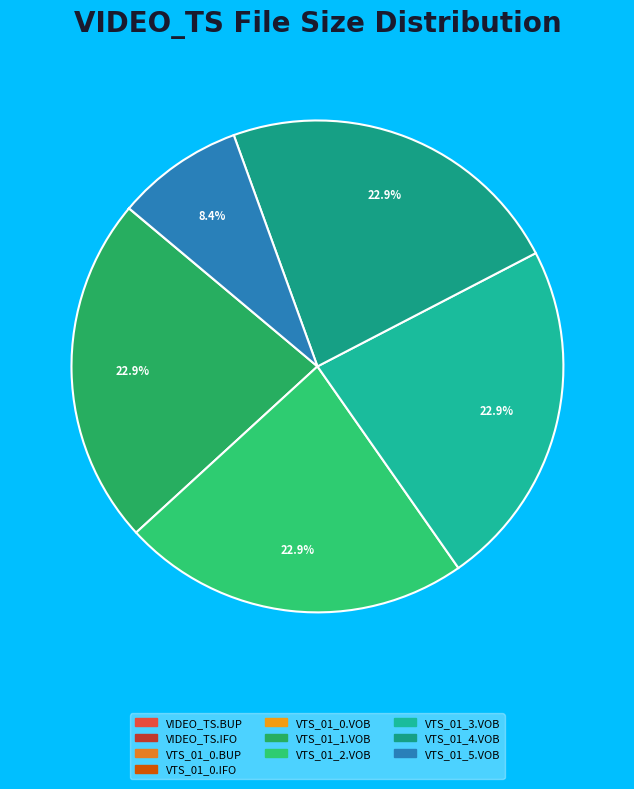

Count the number of slices in the pie.

10